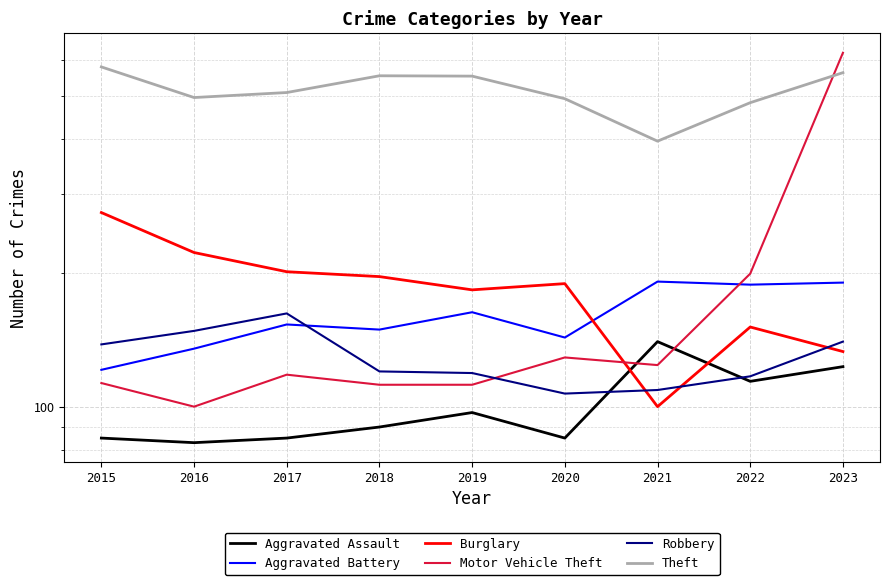

Which series changed the most between 2016 and 2018?

Theft